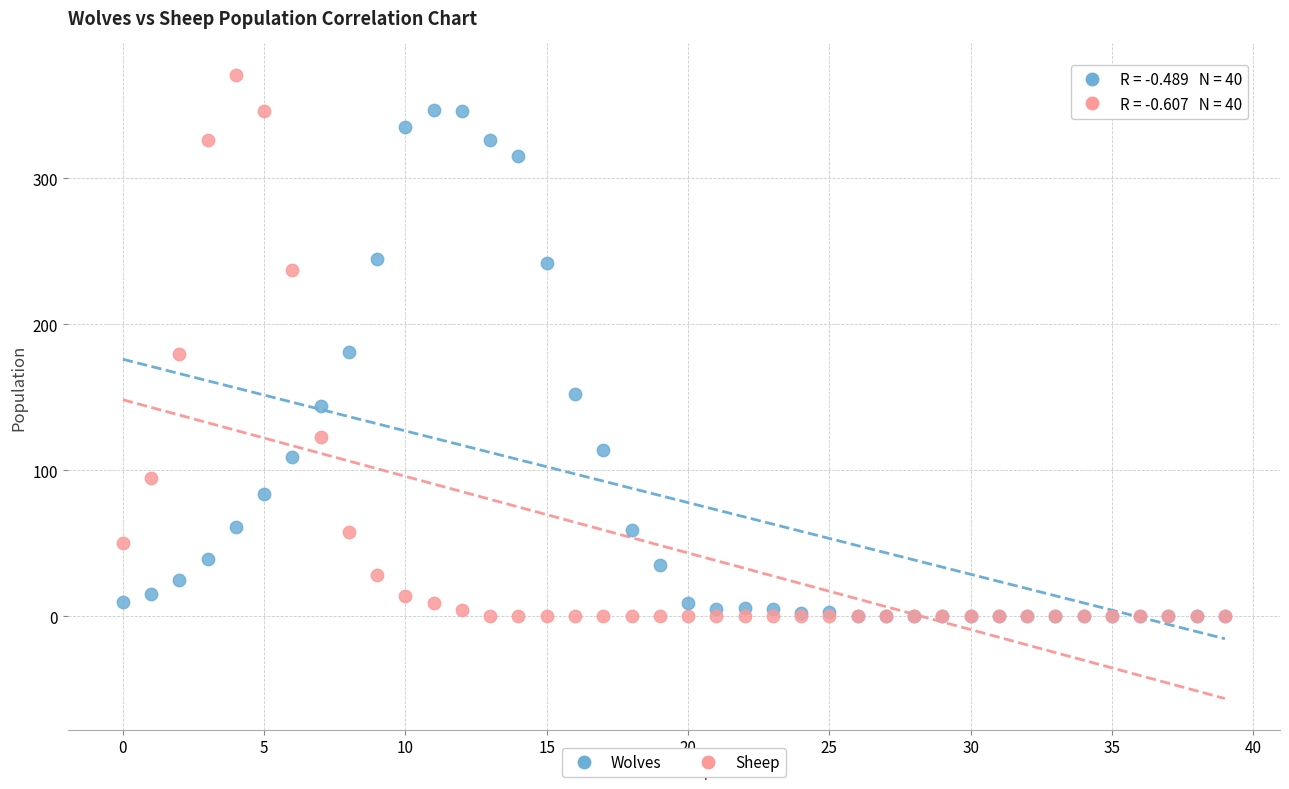

What are all the series names shown in the legend?

Wolves, Sheep